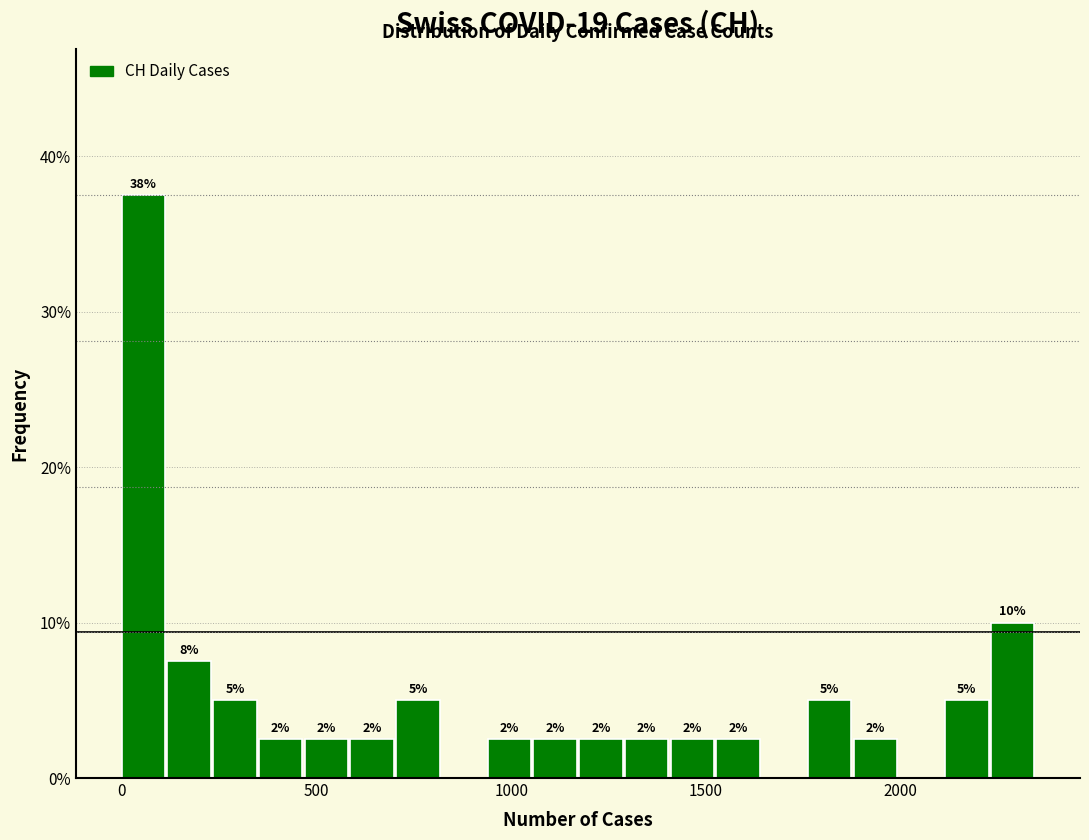

Around what value on the x-axis is the tallest bar? Give the approximate position of its centre, as read against the axis.

50